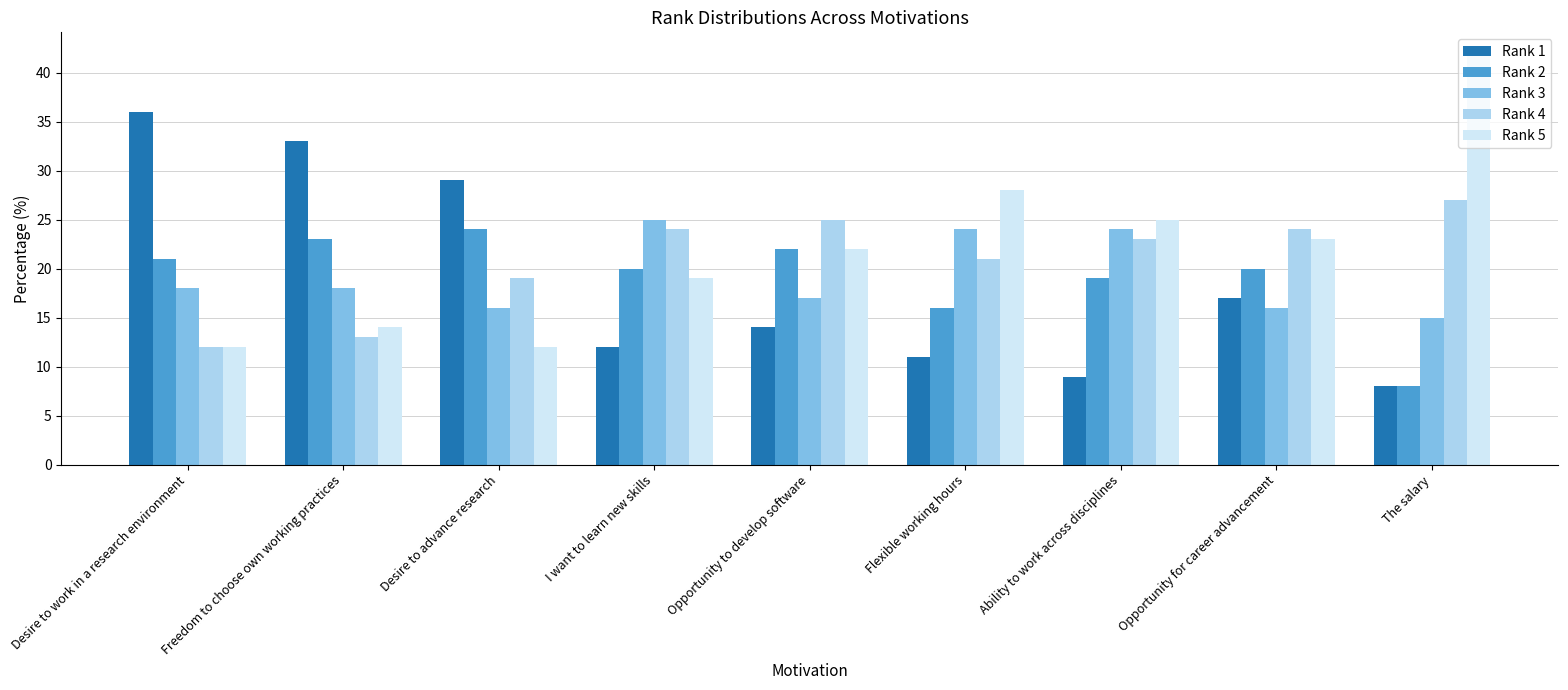

How many distinct data groups are displayed?

5